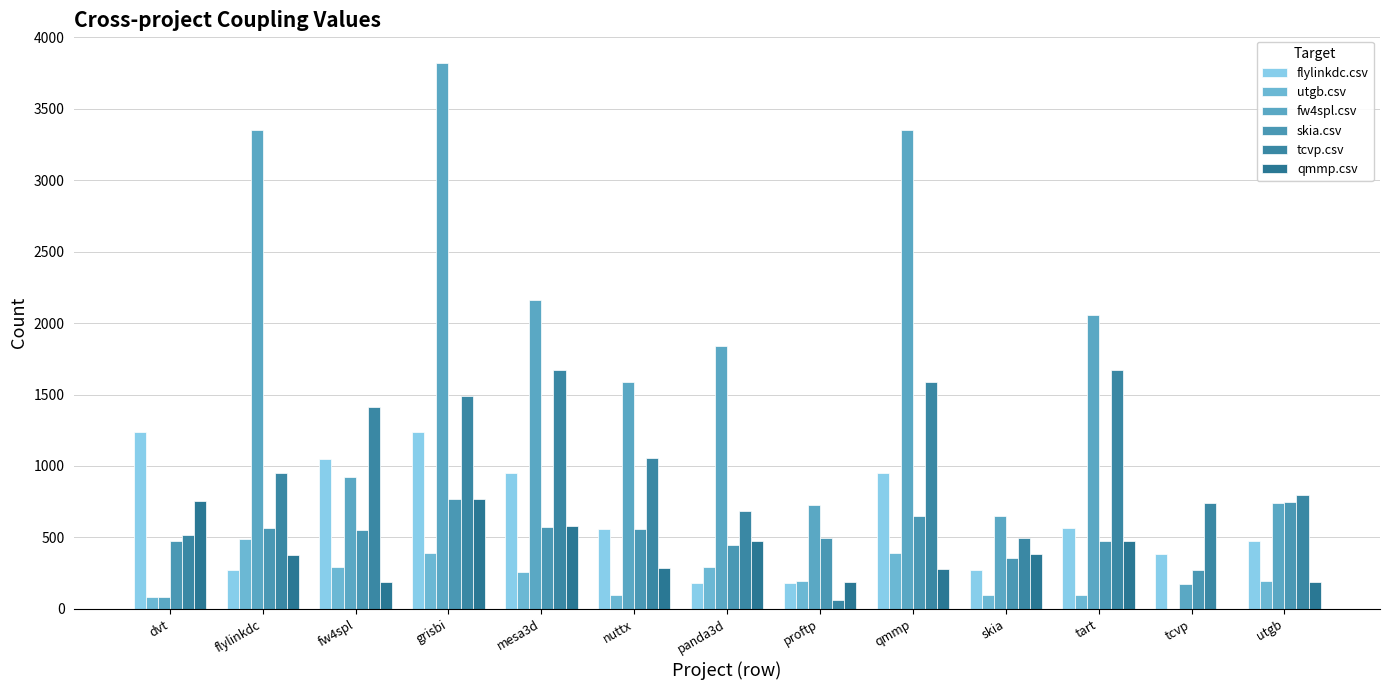

How many categories are shown in the chart?

13